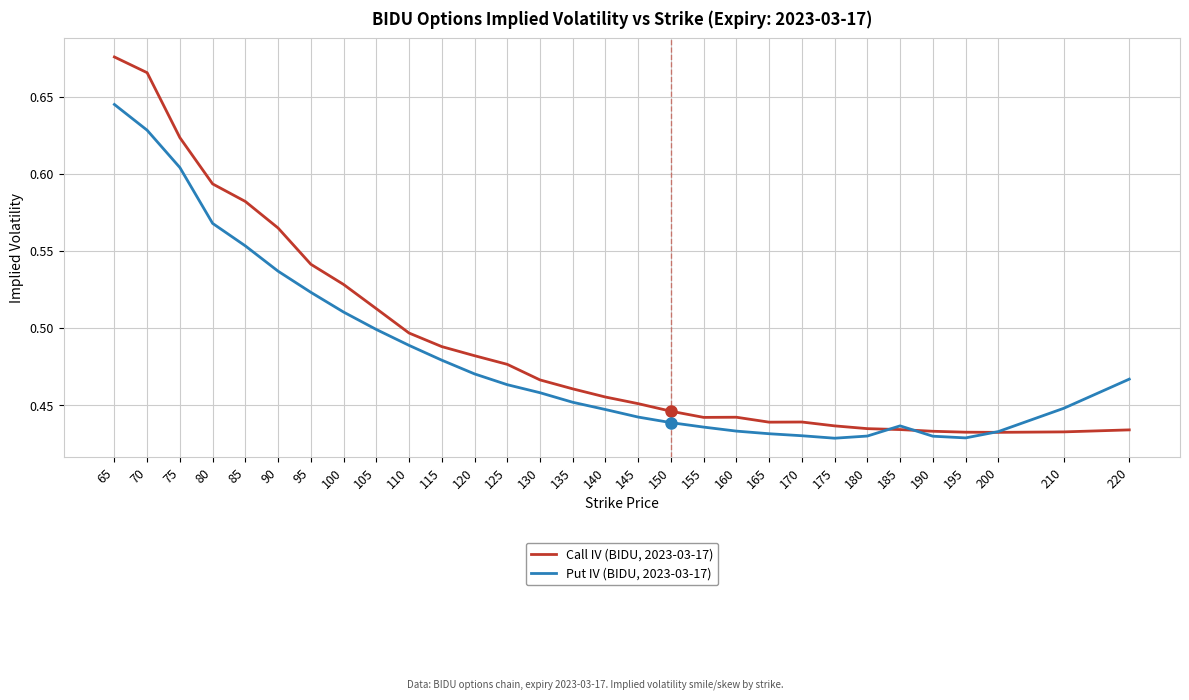

Which label corresponds to the largest value in the chart?

65